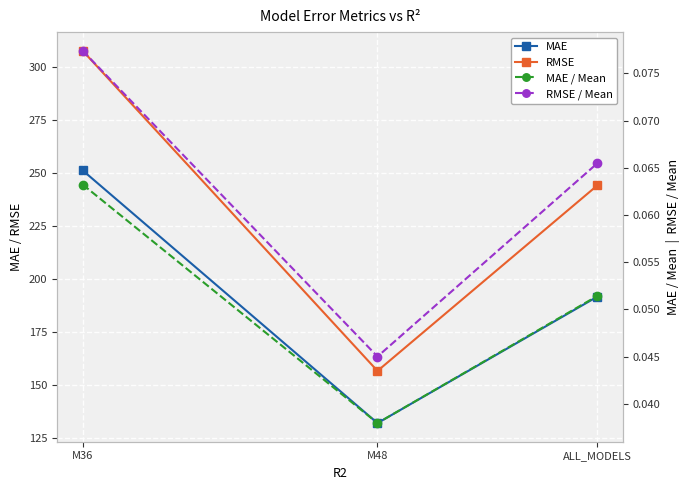

At how many categories does at least one series exceed 129?

3